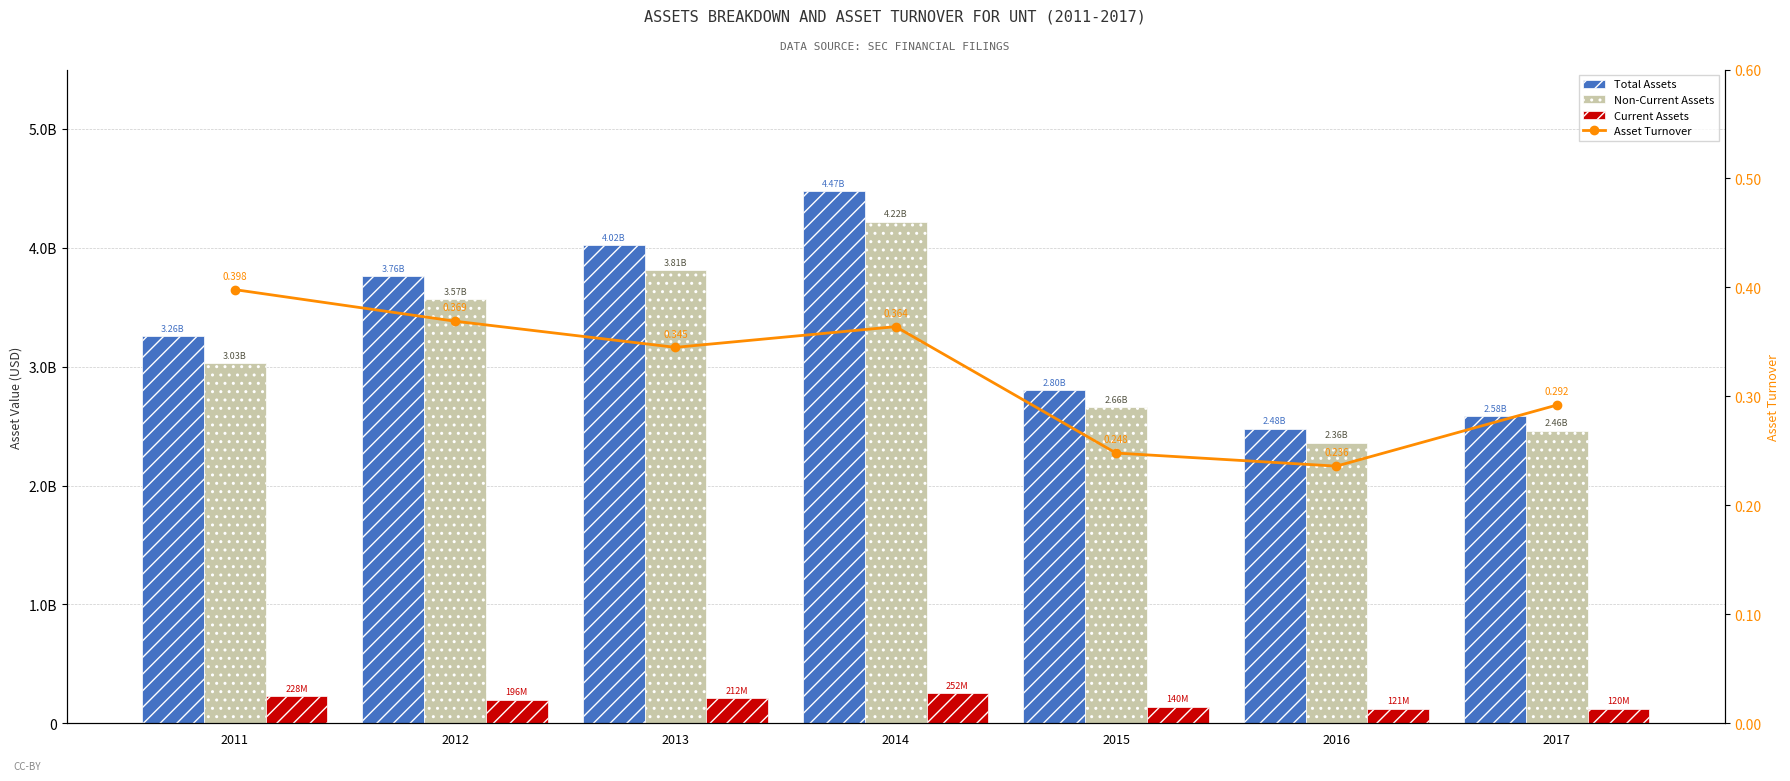

How many groups of bars are there?

7